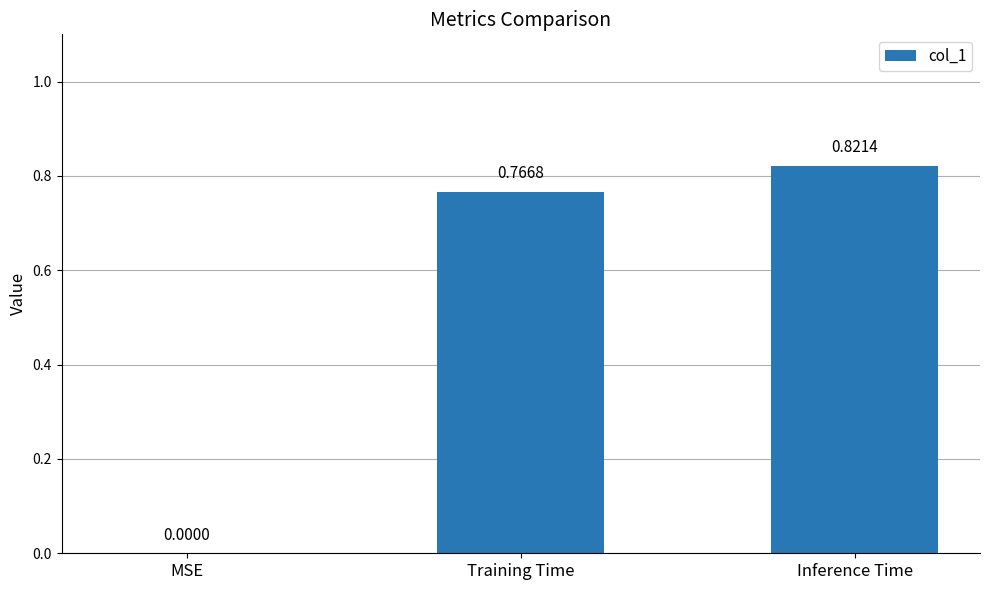

Which has a higher value, Training Time or Inference Time?

Inference Time